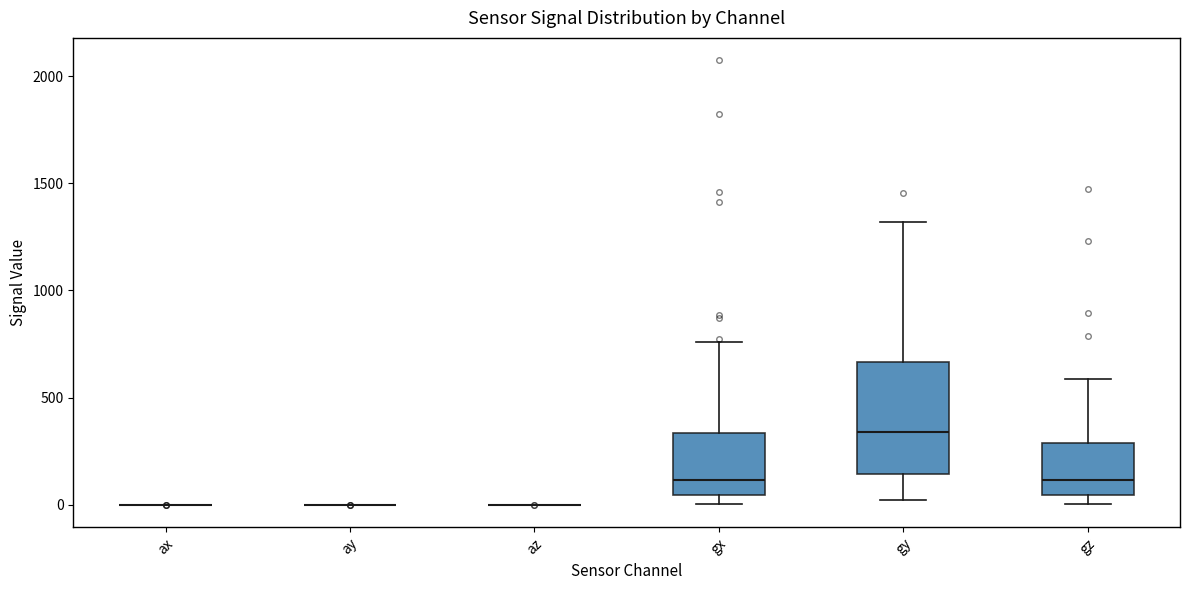

Reading left to right, read every box against the y-axis: the position of its median line, the range the box covers, and the ends of its whiskers. The values are not printed on the chart, so give them approximately, as read against the axis.

ax: box collapsed to a line at 0, whiskers 0 to 0
ay: box collapsed to a line at 0, whiskers 0 to 0
az: box collapsed to a line at 0, whiskers 0 to 0
gx: median 100, box 50 to 350, whiskers 0 to 750
gy: median 350, box 150 to 650, whiskers 0 to 1300
gz: median 100, box 50 to 300, whiskers 0 to 600